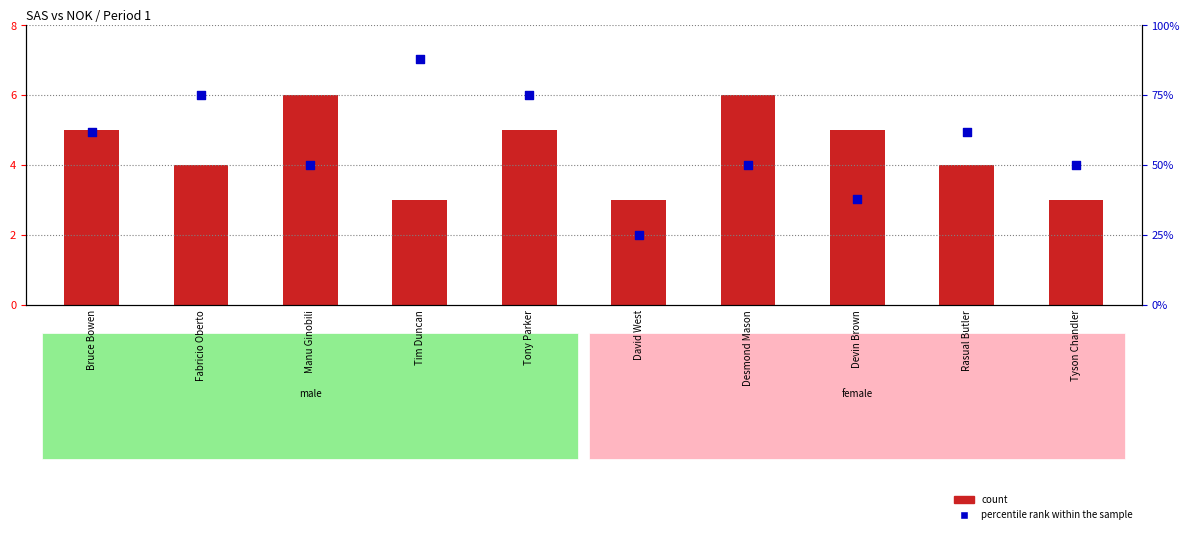

What are all the series names shown in the legend?

count, percentile rank within the sample